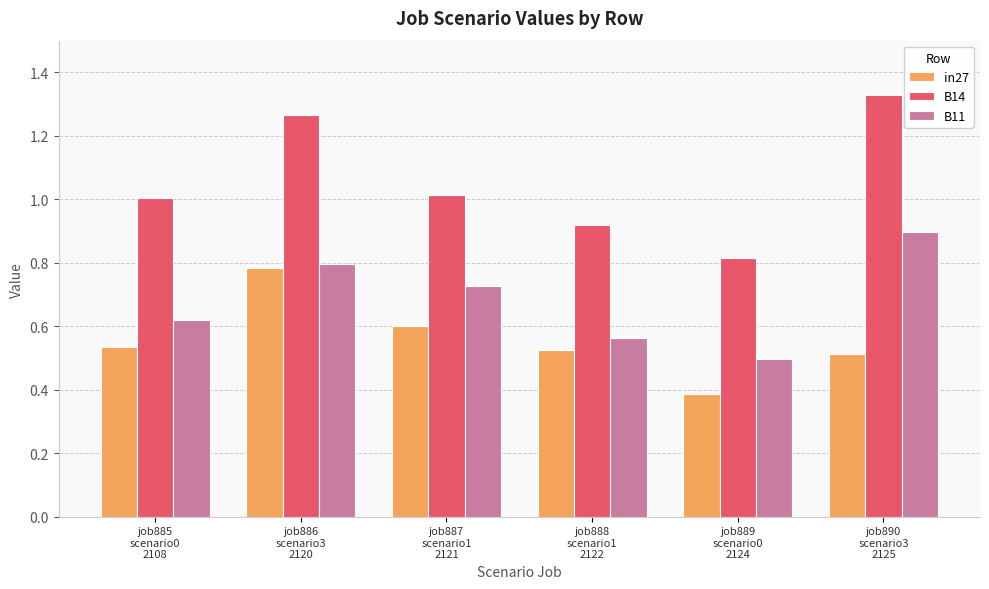

What is the smallest value displayed?

0.4